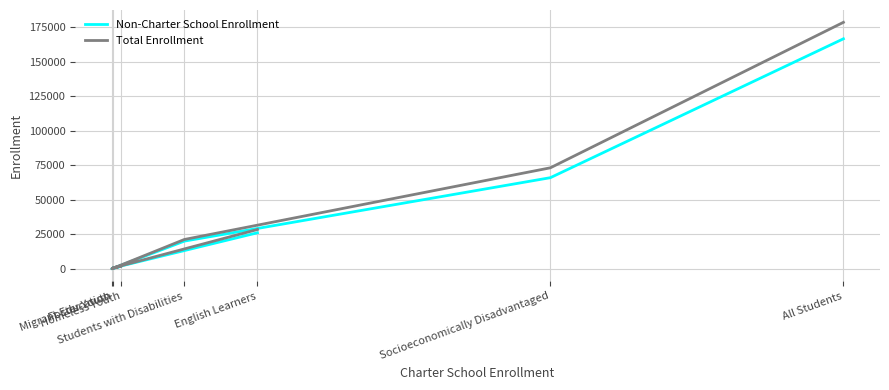

How many data points in Total Enrollment are above 21218?

3